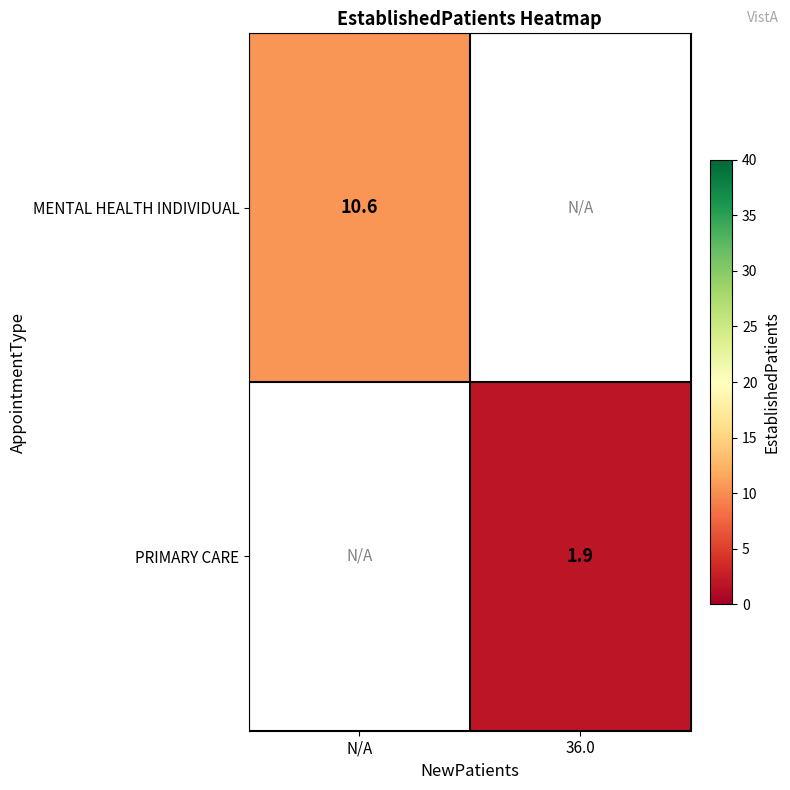

What is the minimum value shown in the chart?

1.9